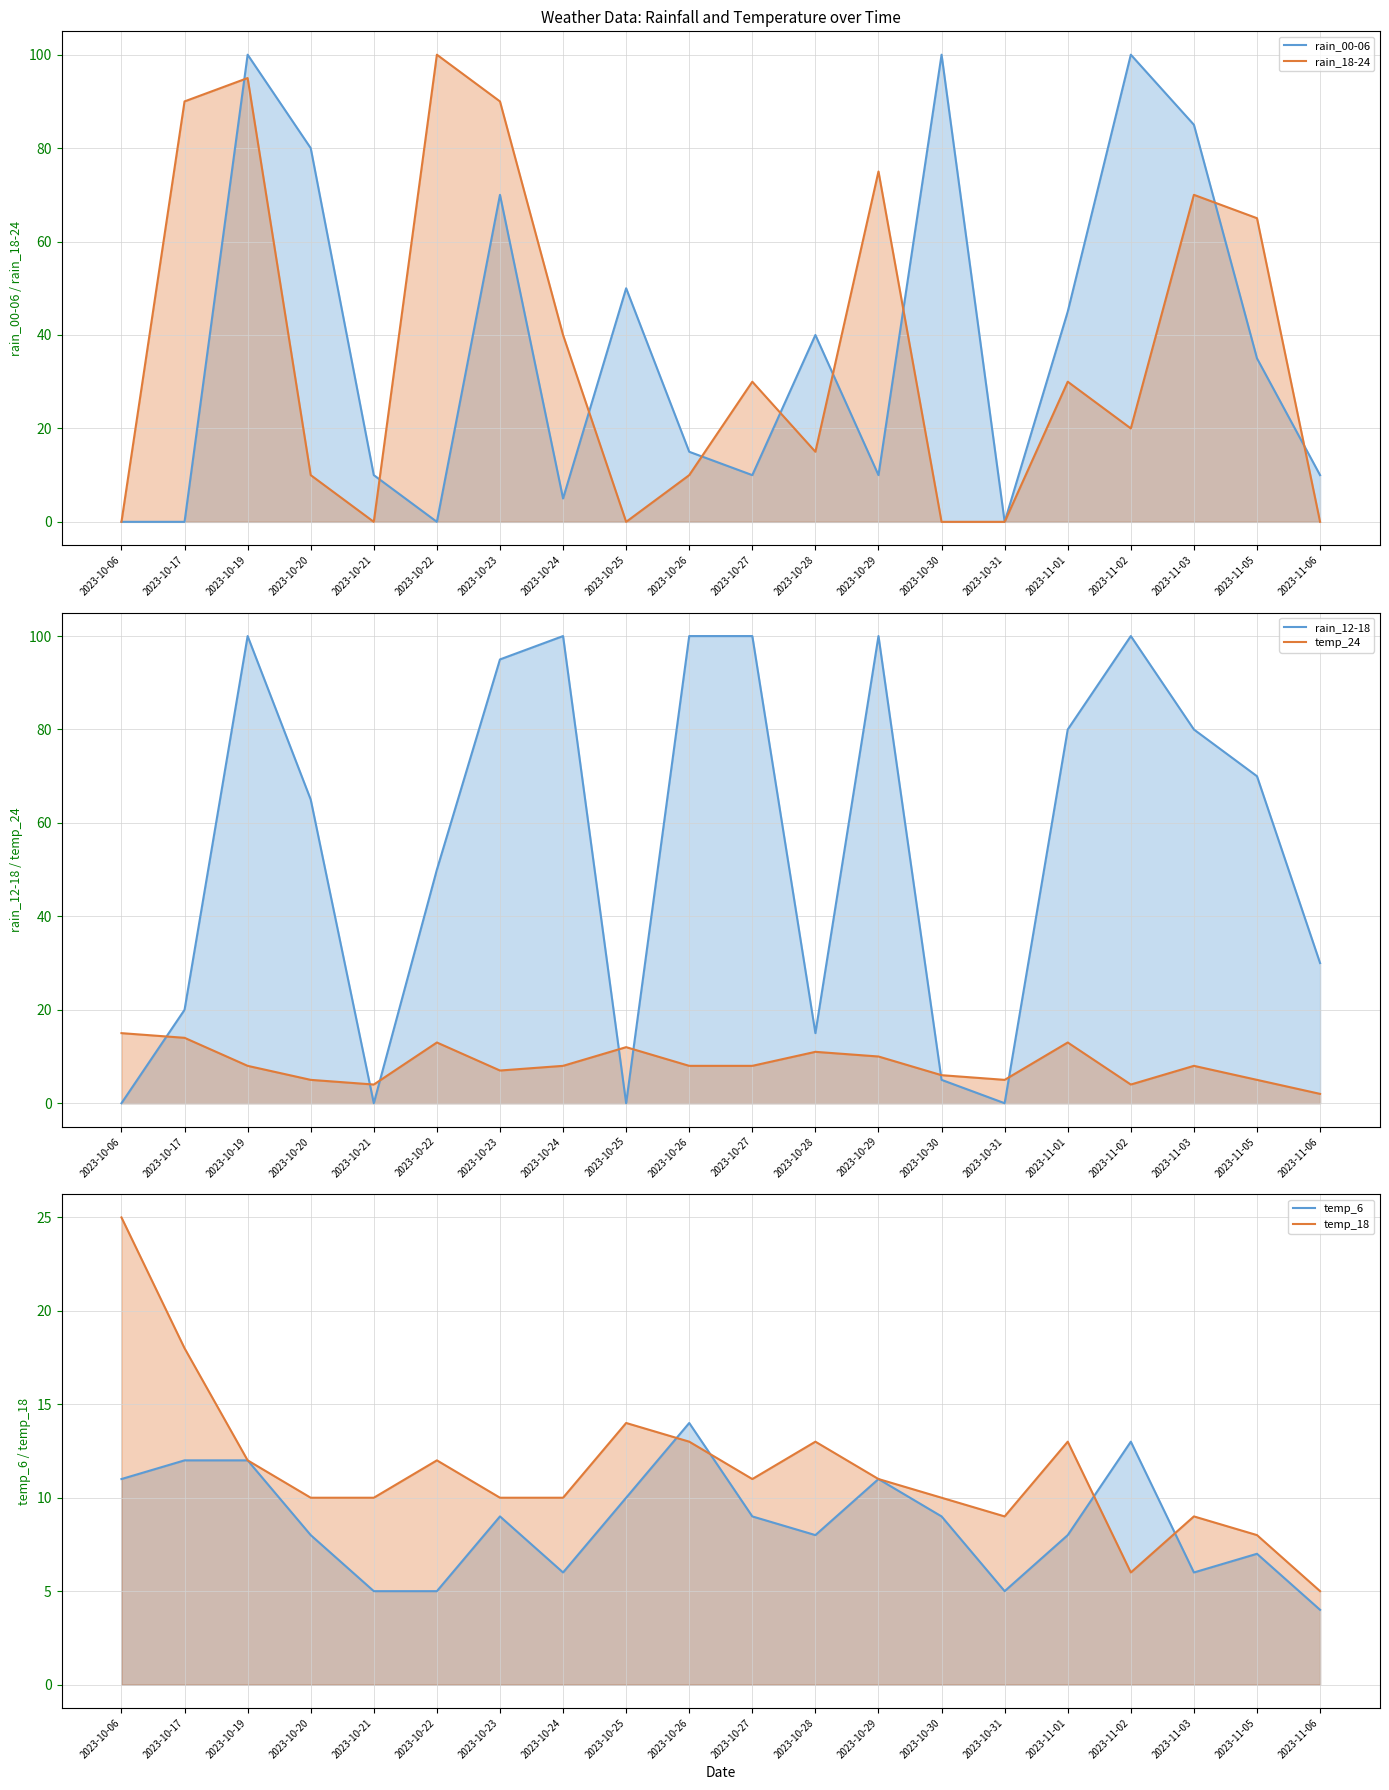

Reading left to right, transcribe all the data shown in this chart.

rain_00-06: 2023-10-06=0	2023-10-17=0	2023-10-19=100	2023-10-20=80	2023-10-21=10	2023-10-22=0	2023-10-23=70	2023-10-24=5	2023-10-25=50	2023-10-26=15	2023-10-27=10	2023-10-28=40	2023-10-29=10	2023-10-30=100	2023-10-31=0	2023-11-01=45	2023-11-02=100	2023-11-03=85	2023-11-05=35	2023-11-06=10
rain_18-24: 2023-10-06=0	2023-10-17=90	2023-10-19=95	2023-10-20=10	2023-10-21=0	2023-10-22=100	2023-10-23=90	2023-10-24=40	2023-10-25=0	2023-10-26=10	2023-10-27=30	2023-10-28=15	2023-10-29=75	2023-10-30=0	2023-10-31=0	2023-11-01=30	2023-11-02=20	2023-11-03=70	2023-11-05=65	2023-11-06=0
rain_12-18: 2023-10-06=0	2023-10-17=20	2023-10-19=100	2023-10-20=65	2023-10-21=0	2023-10-22=50	2023-10-23=95	2023-10-24=100	2023-10-25=0	2023-10-26=100	2023-10-27=100	2023-10-28=15	2023-10-29=100	2023-10-30=5	2023-10-31=0	2023-11-01=80	2023-11-02=100	2023-11-03=80	2023-11-05=70	2023-11-06=30
temp_24: 2023-10-06=15	2023-10-17=14	2023-10-19=8	2023-10-20=5	2023-10-21=4	2023-10-22=13	2023-10-23=7	2023-10-24=8	2023-10-25=12	2023-10-26=8	2023-10-27=8	2023-10-28=11	2023-10-29=10	2023-10-30=6	2023-10-31=5	2023-11-01=13	2023-11-02=4	2023-11-03=8	2023-11-05=5	2023-11-06=2
temp_6: 2023-10-06=11	2023-10-17=12	2023-10-19=12	2023-10-20=8	2023-10-21=5	2023-10-22=5	2023-10-23=9	2023-10-24=6	2023-10-25=10	2023-10-26=14	2023-10-27=9	2023-10-28=8	2023-10-29=11	2023-10-30=9	2023-10-31=5	2023-11-01=8	2023-11-02=13	2023-11-03=6	2023-11-05=7	2023-11-06=4
temp_18: 2023-10-06=25	2023-10-17=18	2023-10-19=12	2023-10-20=10	2023-10-21=10	2023-10-22=12	2023-10-23=10	2023-10-24=10	2023-10-25=14	2023-10-26=13	2023-10-27=11	2023-10-28=13	2023-10-29=11	2023-10-30=10	2023-10-31=9	2023-11-01=13	2023-11-02=6	2023-11-03=9	2023-11-05=8	2023-11-06=5